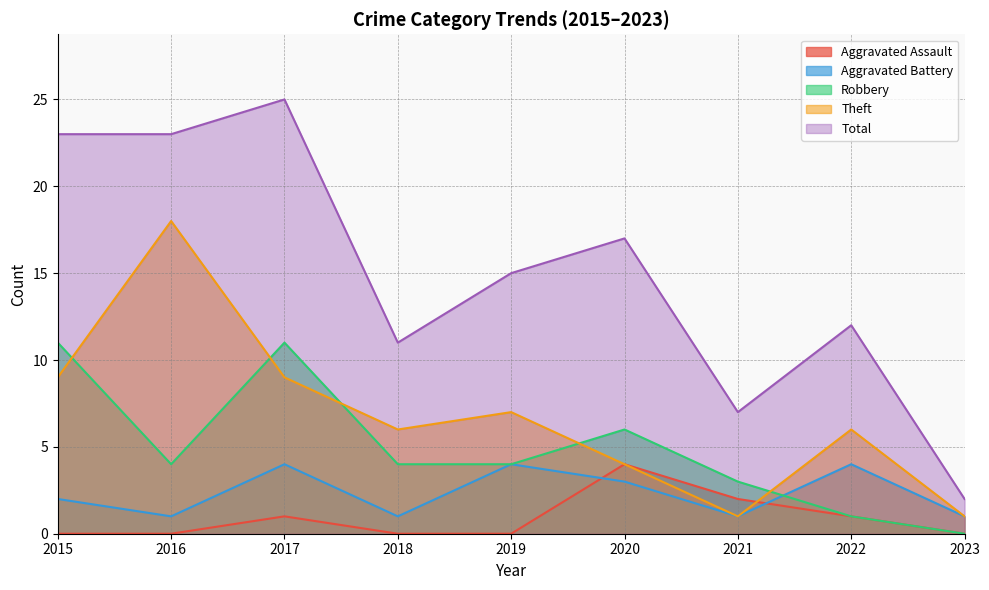

True or false: Total and Robbery cross at least once.

False